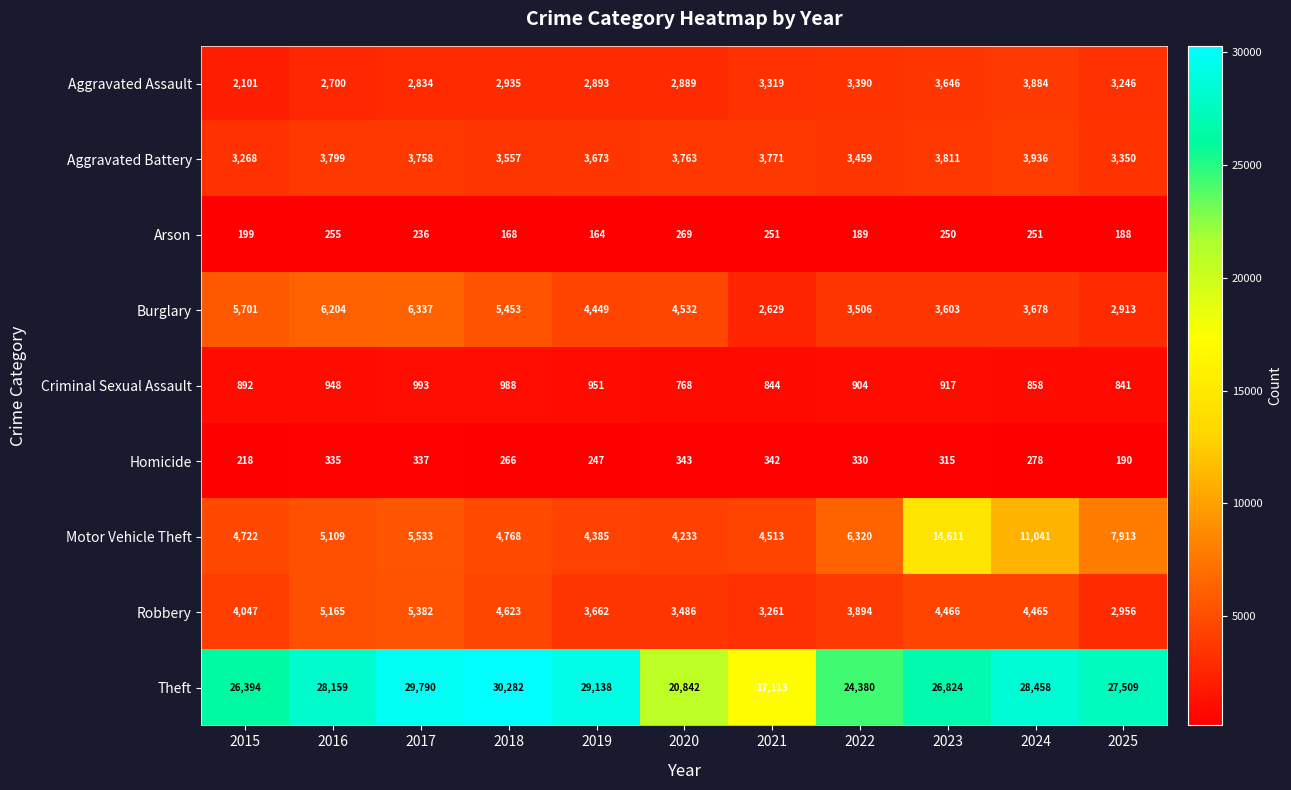

Which series changed the most between 2017 and 2020?

Theft